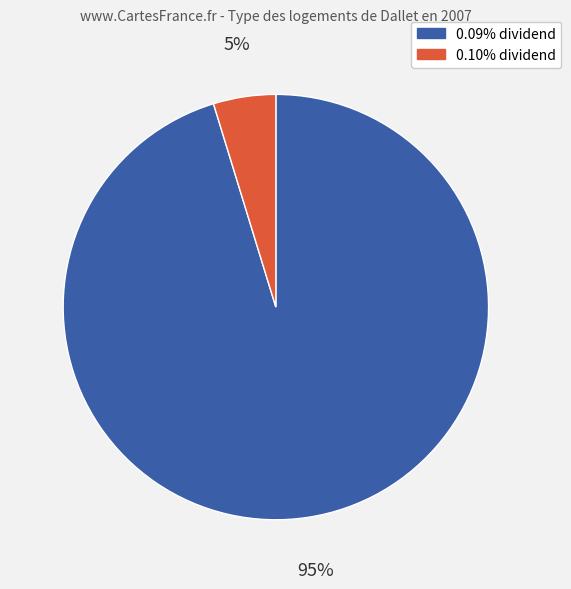

To the nearest percent, what is the average slice percentage?

50%